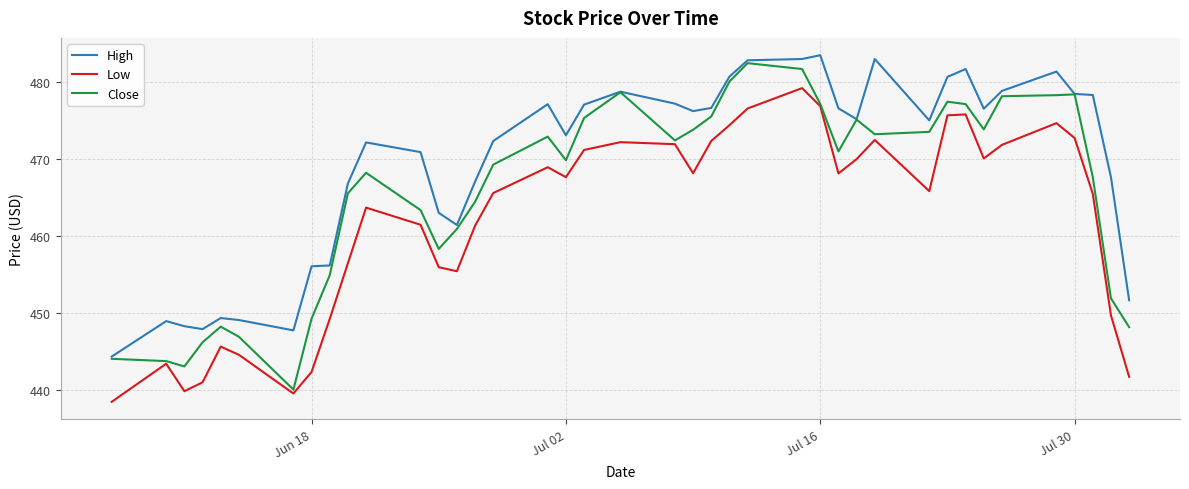

How many categories are shown in the chart?

40